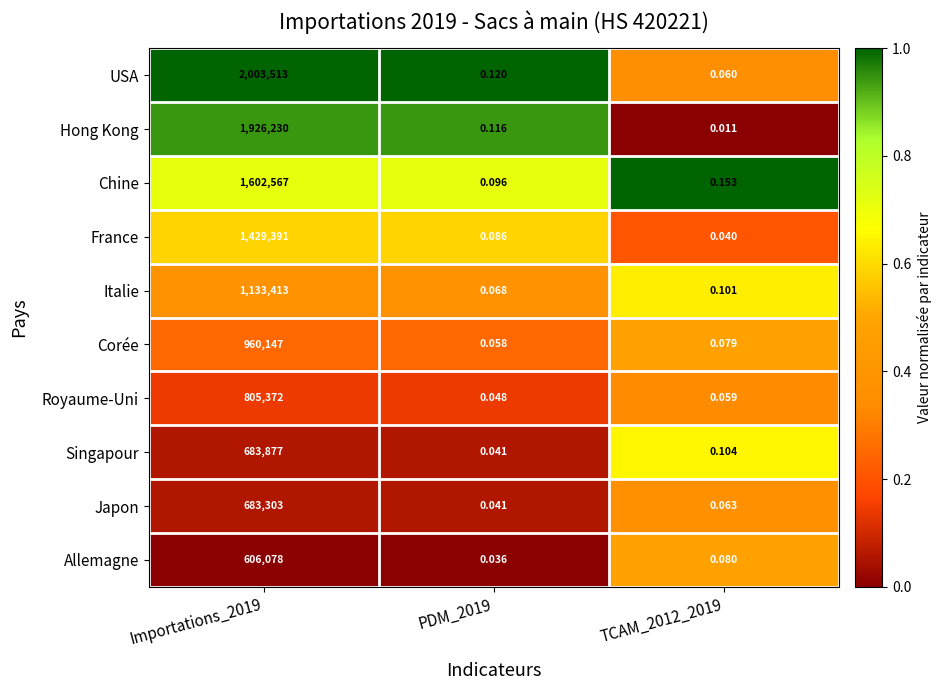

Which series changed the most between PDM_2019 and TCAM_2012_2019?

Hong Kong